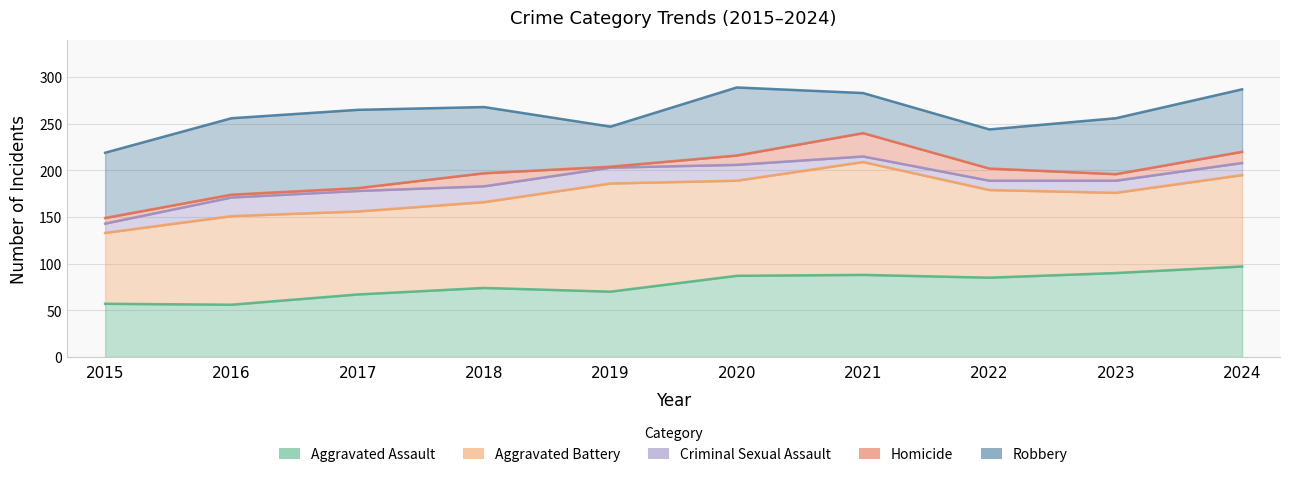

What are all the series names shown in the legend?

Aggravated Assault, Aggravated Battery, Criminal Sexual Assault, Homicide, Robbery